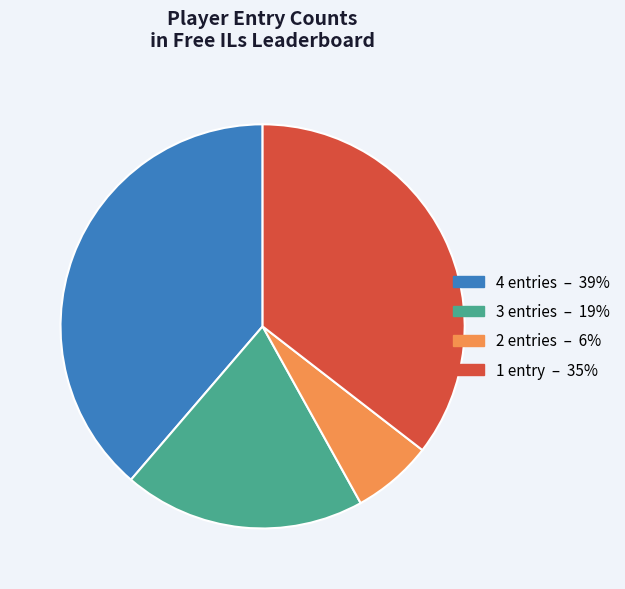

Is there any slice that represents more than half of the pie?

No